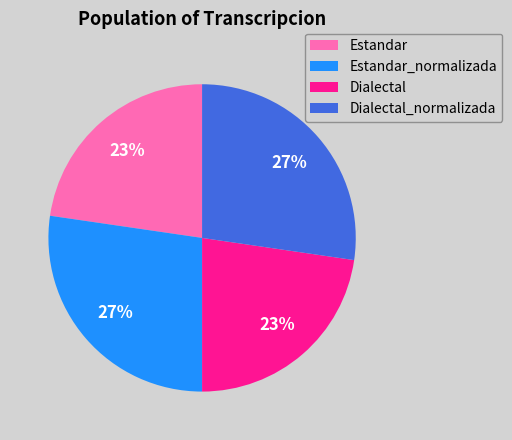

Does Dialectal_normalizada account for over 50% of the chart?

No